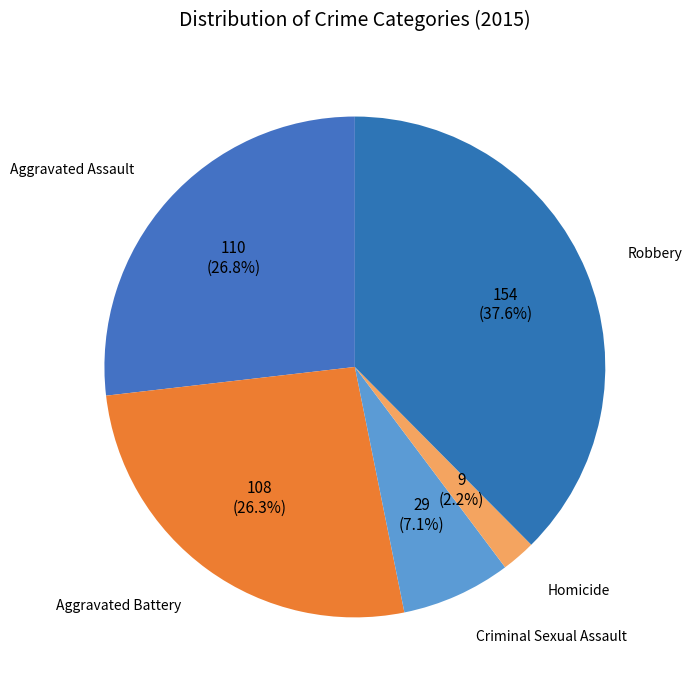

What percentage is NOT represented by Homicide?

97.8%